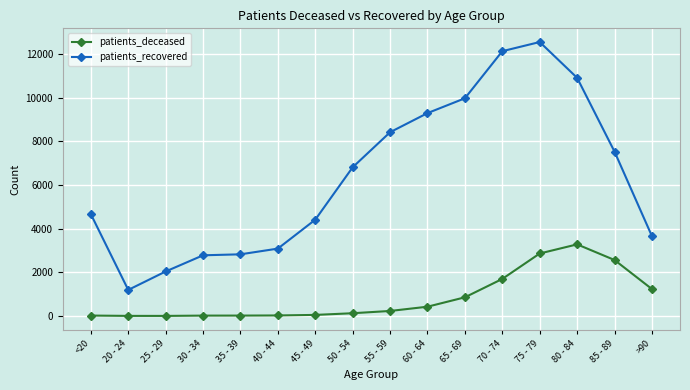

What is the label of the 13th point from the left?

75 - 79